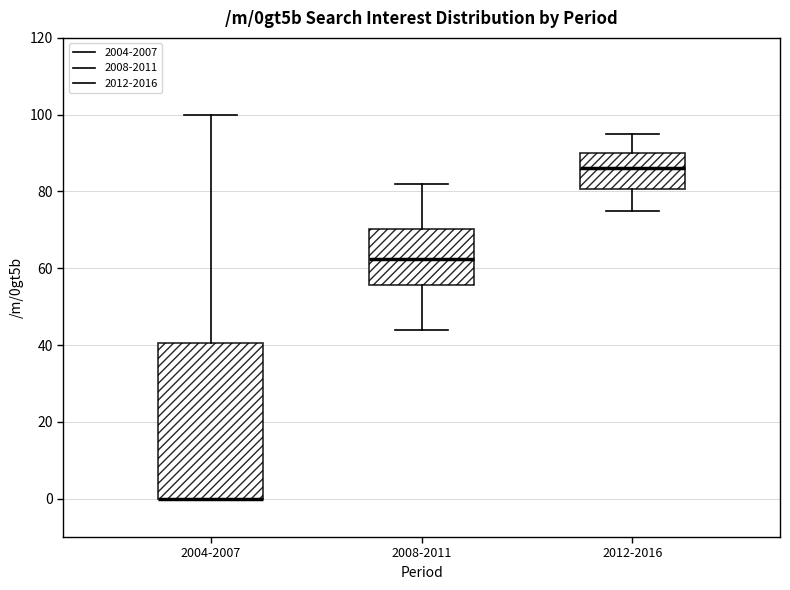

Reading left to right, transcribe this box plot: for each box, give where its median line is, the range the box spans, and where its two whiskers end, as read against the y-axis. The values are not printed on the chart, so give them approximately, as read against the axis.

2004-2007: median 0 (drawn on the box's lower edge), box 0 to 40, whiskers 0 to 100
2008-2011: median 62, box 56 to 70, whiskers 44 to 82
2012-2016: median 86, box 80 to 90, whiskers 76 to 96